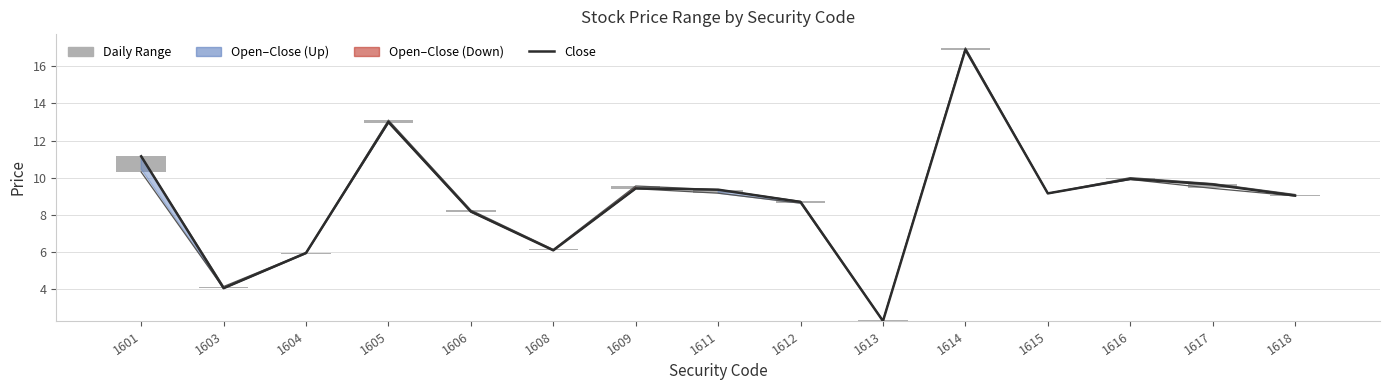

Count the number of data series in this chart.

4